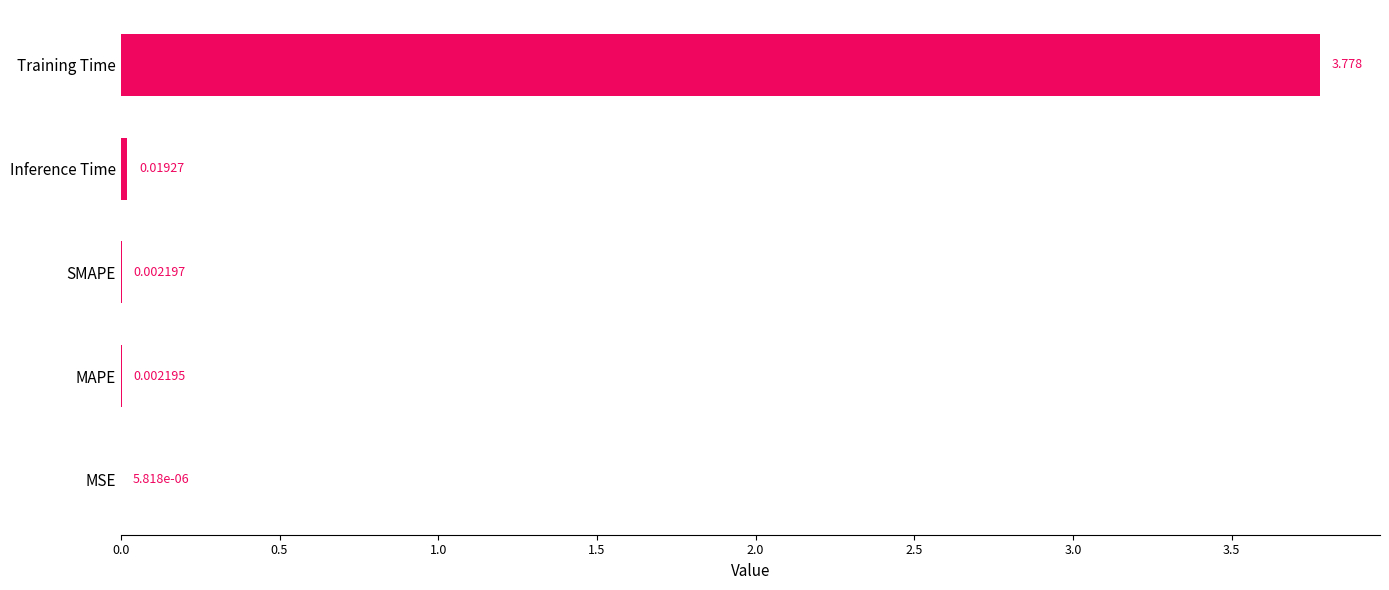

Where is the data nearest to the value 1?

Inference Time